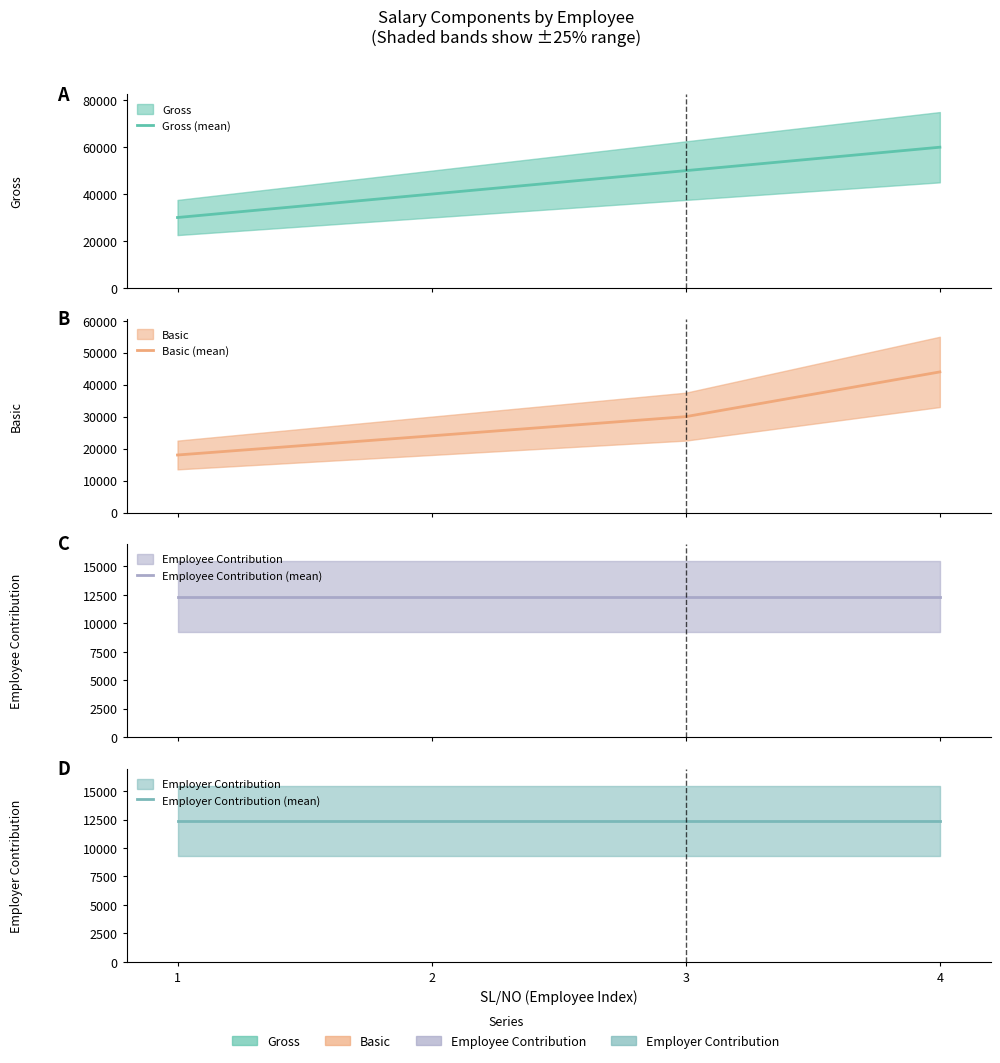

What is the total value across all series at 1?

72690